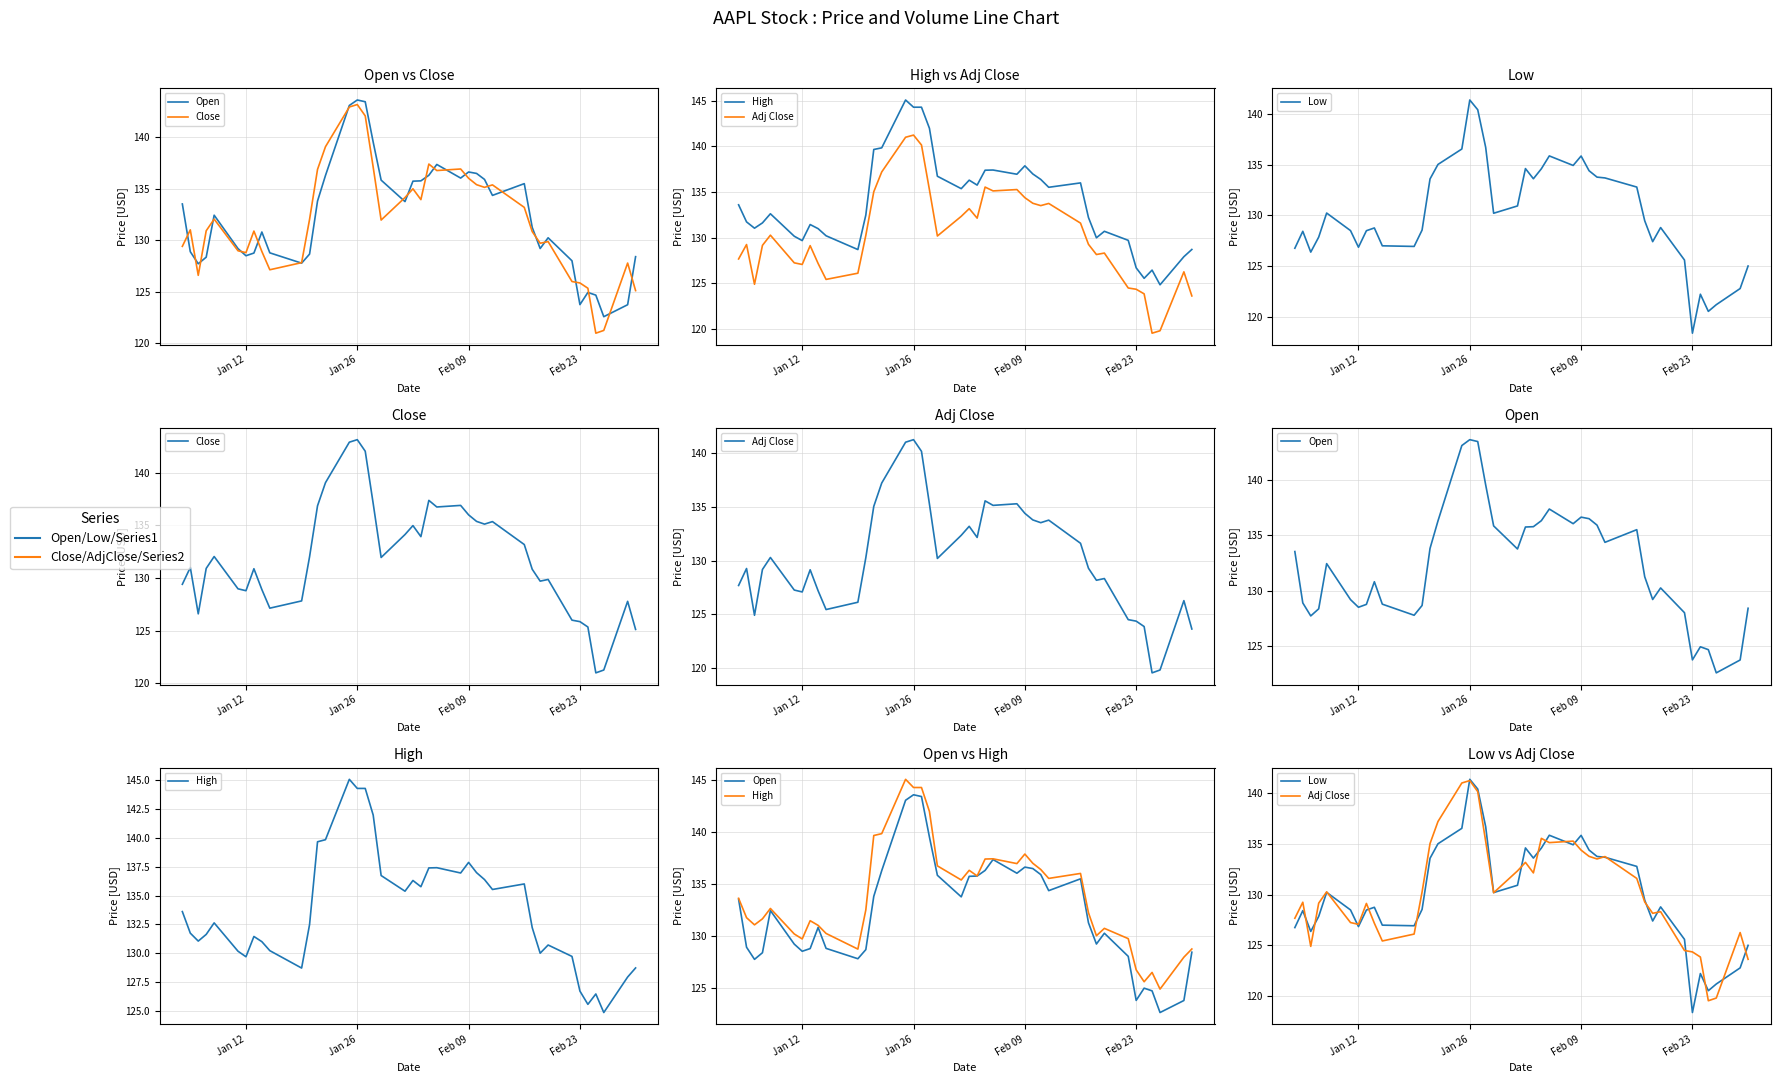

Reading left to right, transcribe all the data shown in this chart.

Open: 133.5	128.9	127.7	128.4	132.4	129.2	128.5	128.8	130.8	128.8	127.8	128.7	133.8	136.3	143.1	143.6	143.4	139.5	135.8	133.8	135.7	135.8	136.3	137.4	136.0	136.6	136.5	135.9	134.4	135.5	131.2	129.2	130.2	128.0	123.8	124.9	124.7	122.6	123.8	128.4
Close: 129.4	131.0	126.6	130.9	132.1	129.0	128.8	130.9	128.9	127.1	127.8	132.0	136.9	139.1	142.9	143.2	142.1	137.1	132.0	134.1	135.0	133.9	137.4	136.8	136.9	136.0	135.4	135.1	135.4	133.2	130.8	129.7	129.9	126.0	125.9	125.3	121.0	121.3	127.8	125.1
High: 133.6	131.7	131.1	131.6	132.6	130.2	129.7	131.4	131.0	130.2	128.7	132.5	139.7	139.9	145.1	144.3	144.3	142.0	136.7	135.4	136.3	135.8	137.4	137.4	137.0	137.9	137.0	136.4	135.5	136.0	132.2	130.0	130.7	129.7	126.7	125.6	126.5	124.8	127.9	128.7
Adj Close: 127.7	129.3	124.9	129.2	130.3	127.3	127.1	129.1	127.2	125.4	126.1	130.3	135.0	137.2	141.0	141.2	140.2	135.3	130.2	132.3	133.2	132.1	135.6	135.1	135.3	134.4	133.8	133.5	133.8	131.6	129.3	128.2	128.3	124.5	124.4	123.9	119.6	119.8	126.3	123.6
Low: 126.8	128.4	126.4	127.9	130.2	128.5	126.9	128.5	128.8	127.0	126.9	128.6	133.6	135.0	136.5	141.4	140.4	136.7	130.2	130.9	134.6	133.6	134.6	135.9	134.9	135.9	134.4	133.8	133.7	132.8	129.5	127.4	128.8	125.6	118.4	122.2	120.5	121.2	122.8	125.0